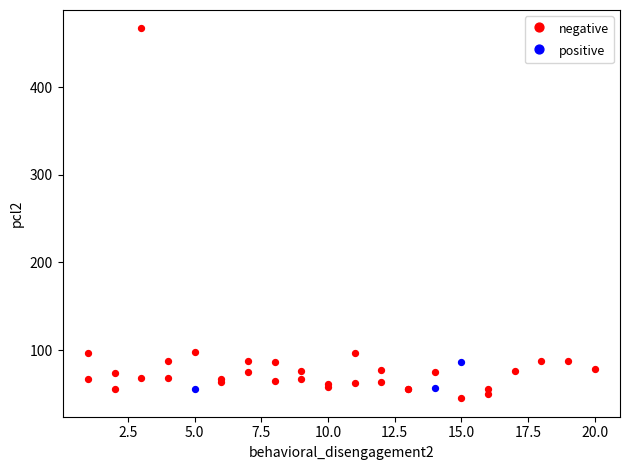

Which series has the widest spread of Y values?

negative